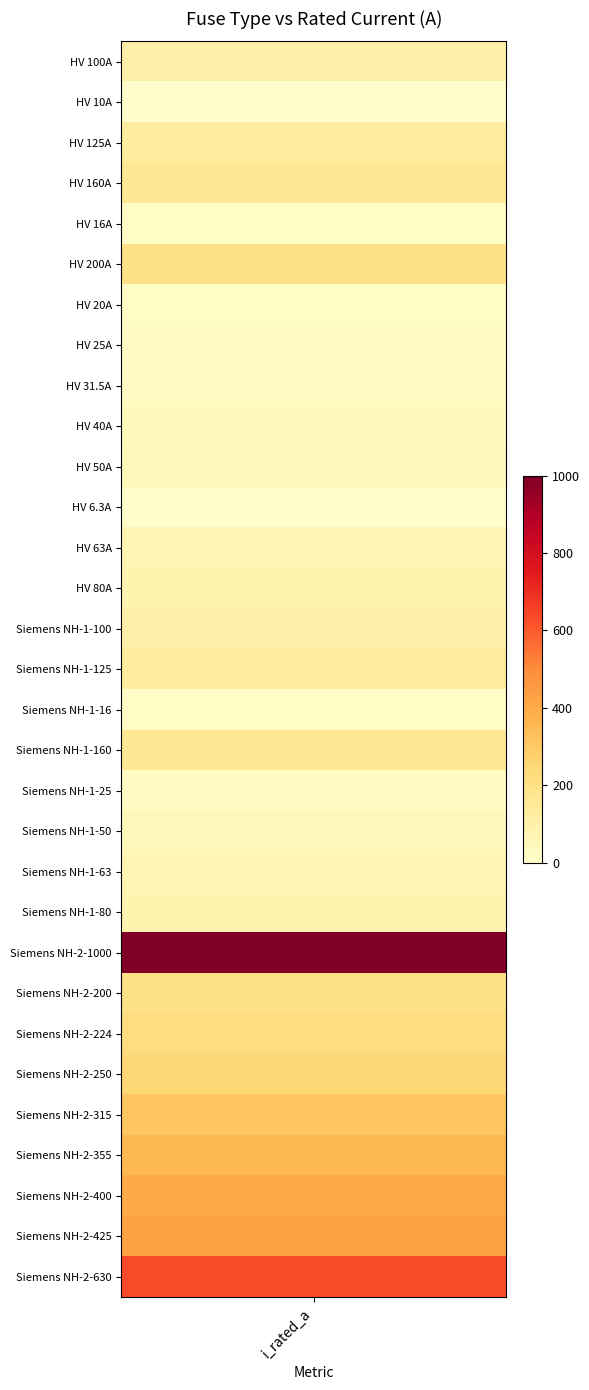

Rank the categories by value from lowest to highest.

HV 6.3A, HV 10A, HV 16A, Siemens NH-1-16, HV 20A, HV 25A, Siemens NH-1-25, HV 31.5A, HV 40A, HV 50A, Siemens NH-1-50, HV 63A, Siemens NH-1-63, HV 80A, Siemens NH-1-80, HV 100A, Siemens NH-1-100, HV 125A, Siemens NH-1-125, HV 160A, Siemens NH-1-160, HV 200A, Siemens NH-2-200, Siemens NH-2-224, Siemens NH-2-250, Siemens NH-2-315, Siemens NH-2-355, Siemens NH-2-400, Siemens NH-2-425, Siemens NH-2-630, Siemens NH-2-1000